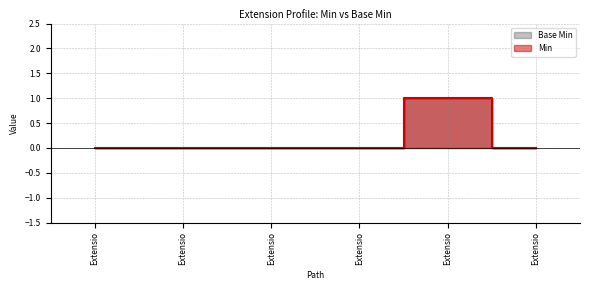

True or false: Base Min and Min intersect in this chart.

False